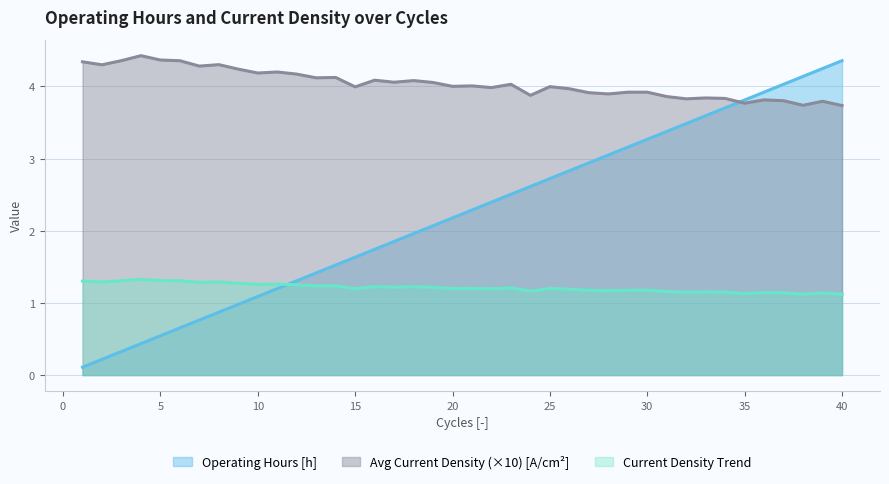

Which series has the largest total across all categories?

Avg Current Density (×10) [A/cm²]